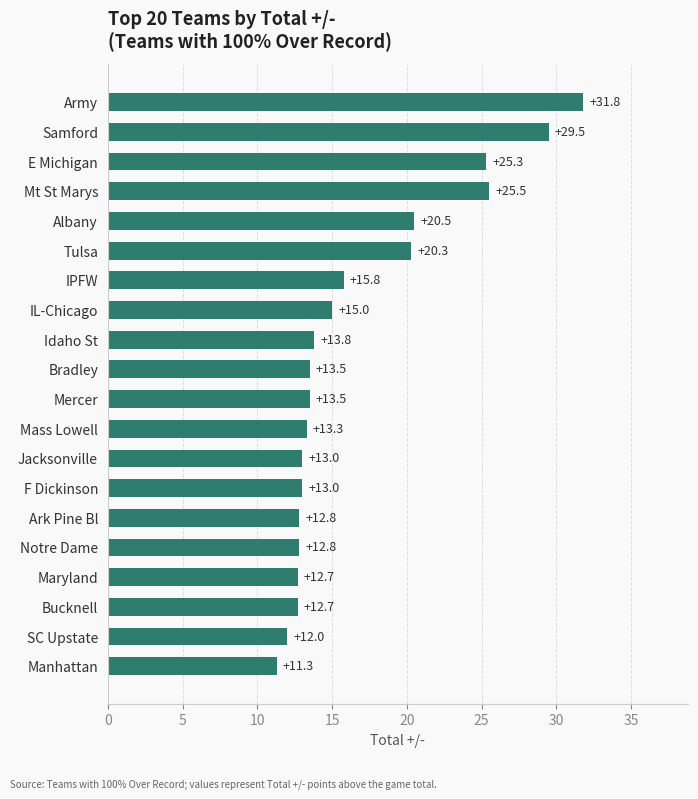

Where is the data nearest to the value 21?

Albany